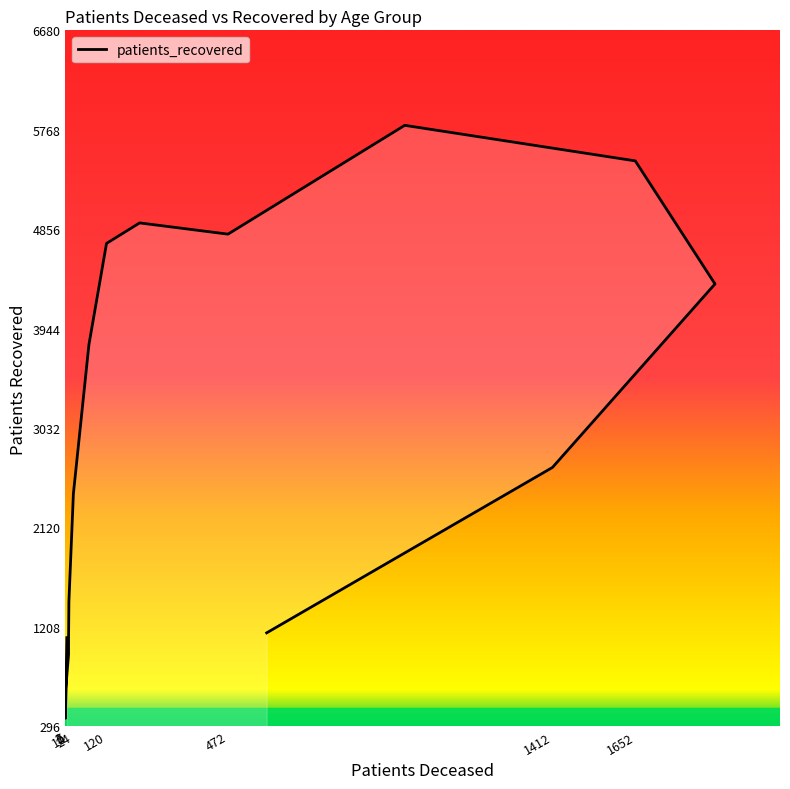

How many categories are shown in the chart?

16